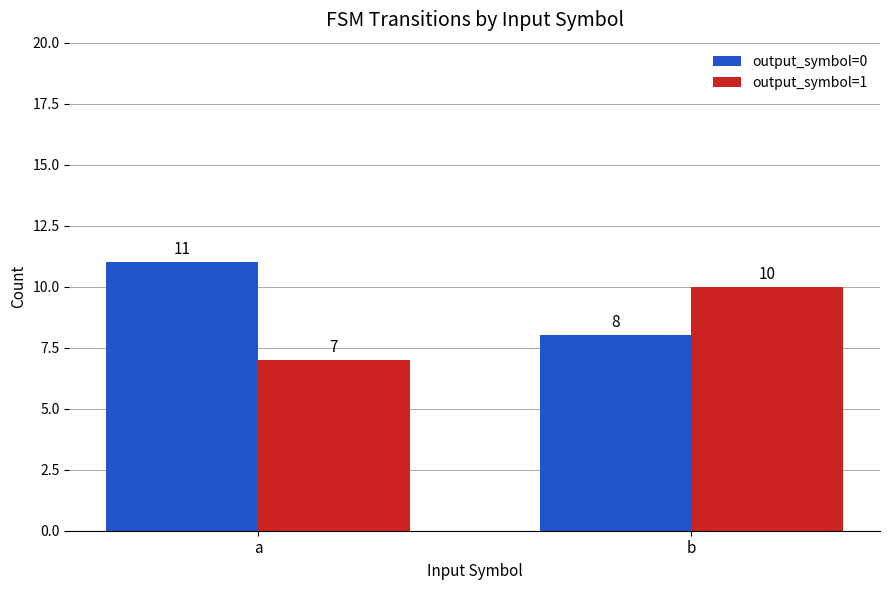

Reading left to right, list all the values displayed in this chart.

output_symbol=0: 11	8
output_symbol=1: 7	10